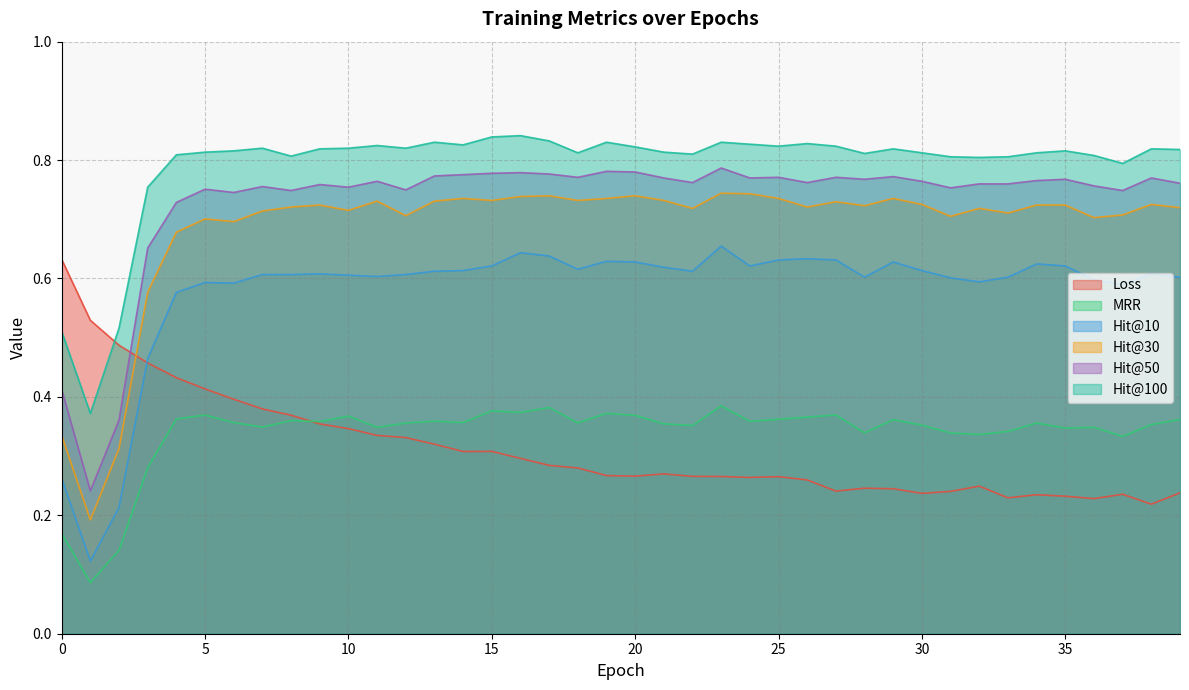

What are all the series names shown in the legend?

Loss, MRR, Hit@10, Hit@30, Hit@50, Hit@100